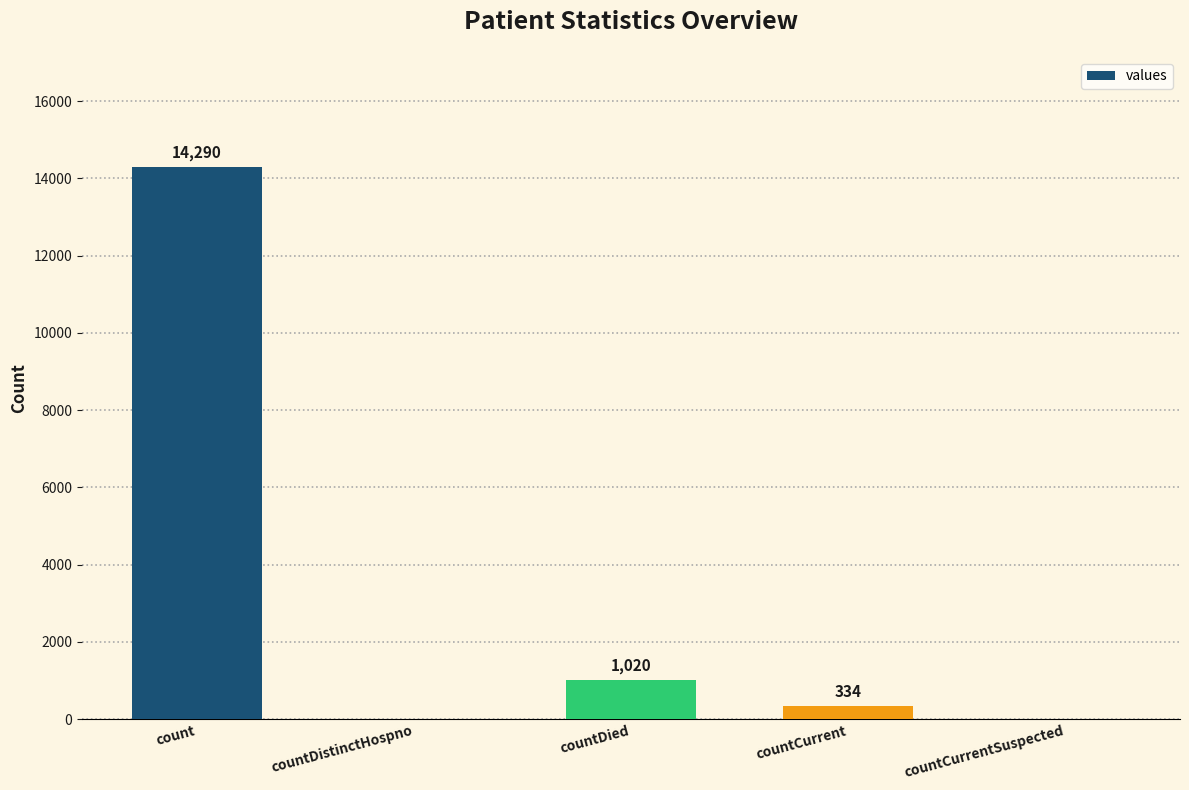

What is the sum of the values at count and countCurrent?

14624